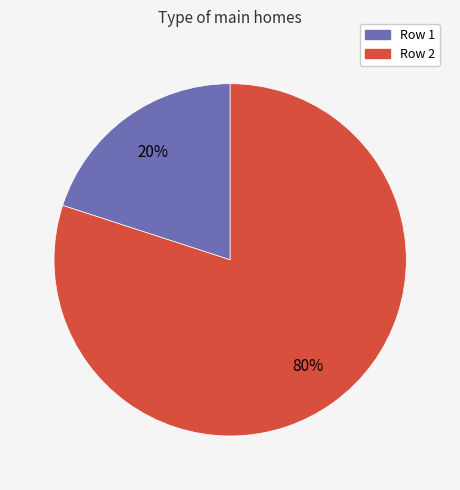

Rank the categories by value from highest to lowest.

Row 2, Row 1